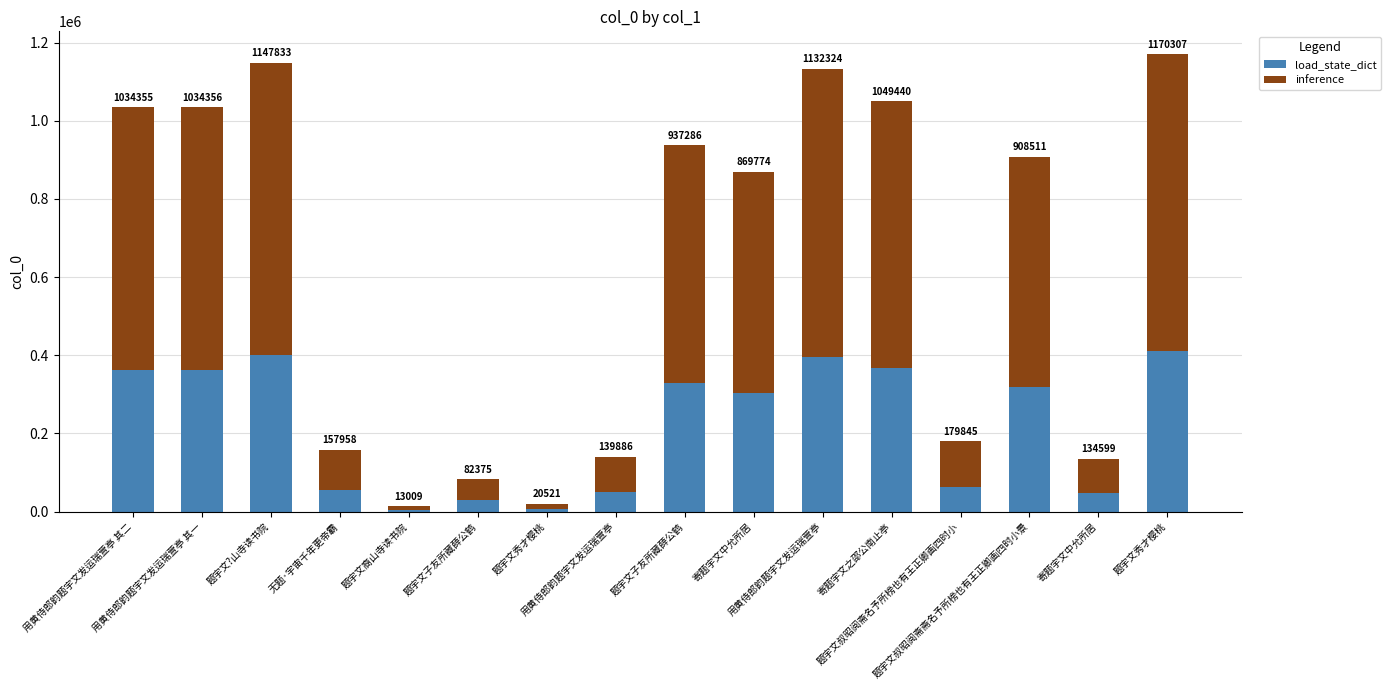

Does the chart contain any negative values?

No